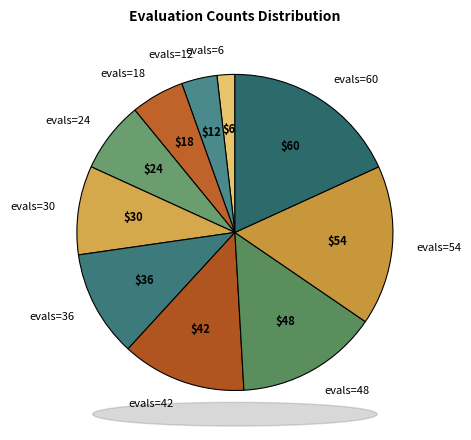

Between evals=42 and evals=36, which is larger?

evals=42